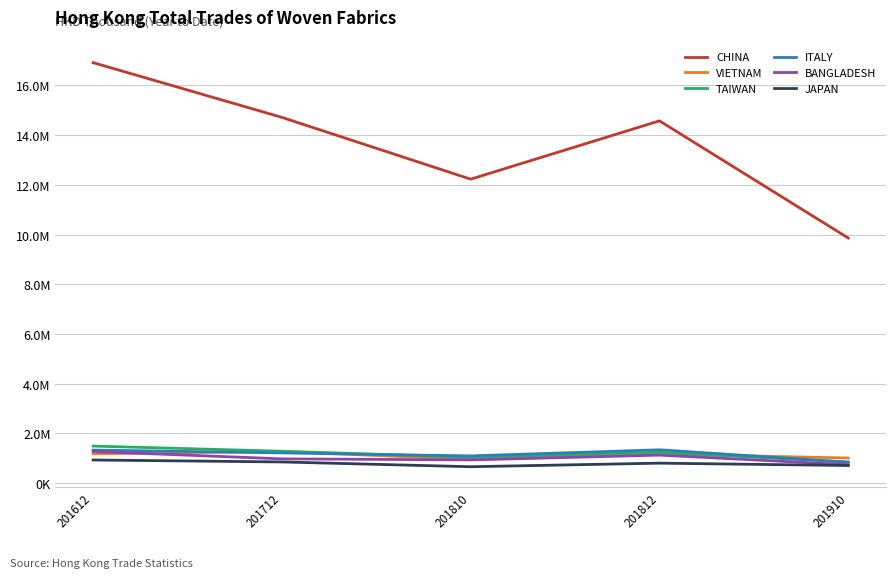

Does the chart display data point markers on the line(s)?

No